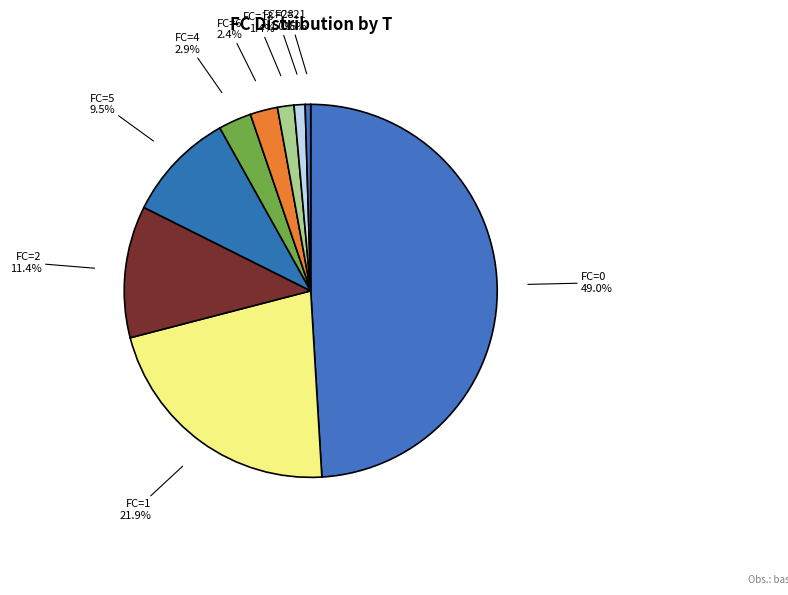

Which slice is the largest?

FC=0